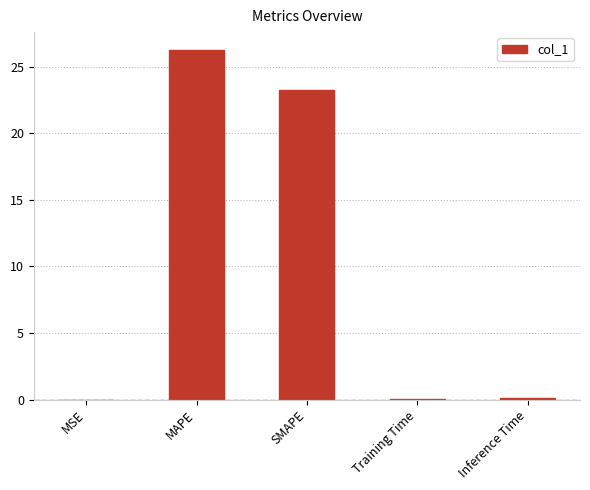

The value at SMAPE is 35.1. True or false?

False